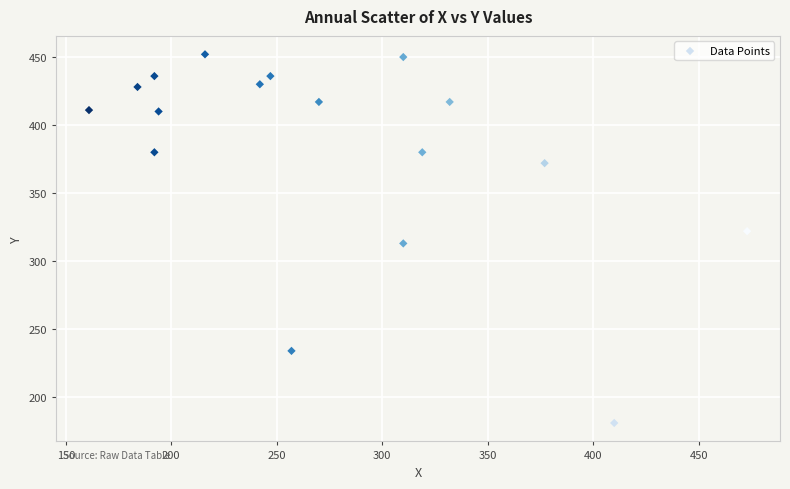

What Y value in the scatter plot is closest to 316?

313